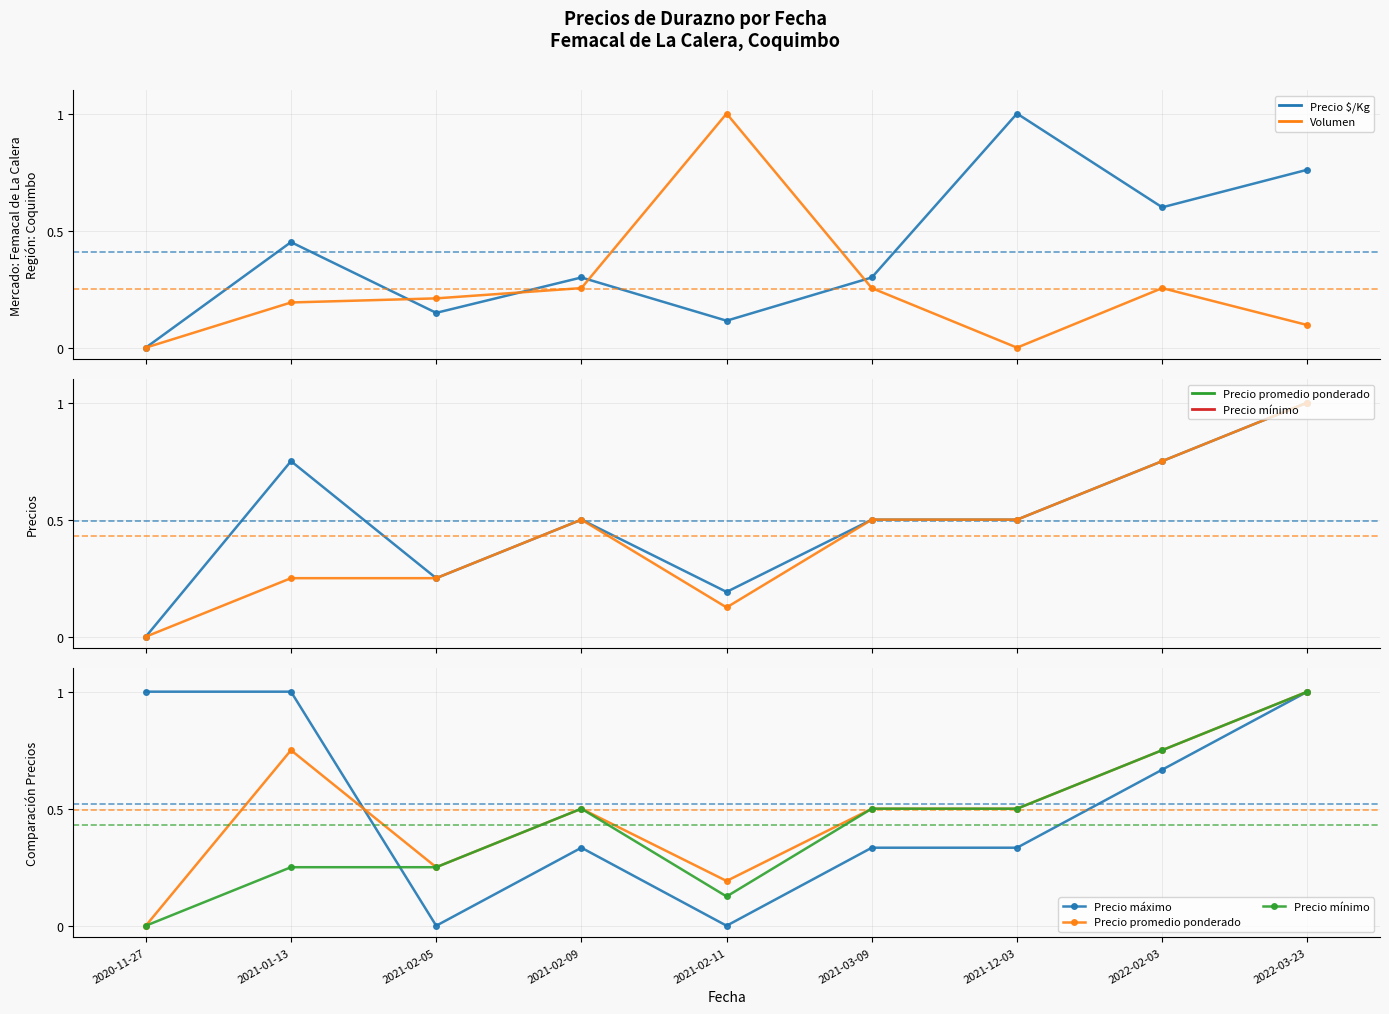

What are all the series names shown in the legend?

Precio $/Kg, Volumen, Precio promedio ponderado, Precio mínimo, Precio máximo